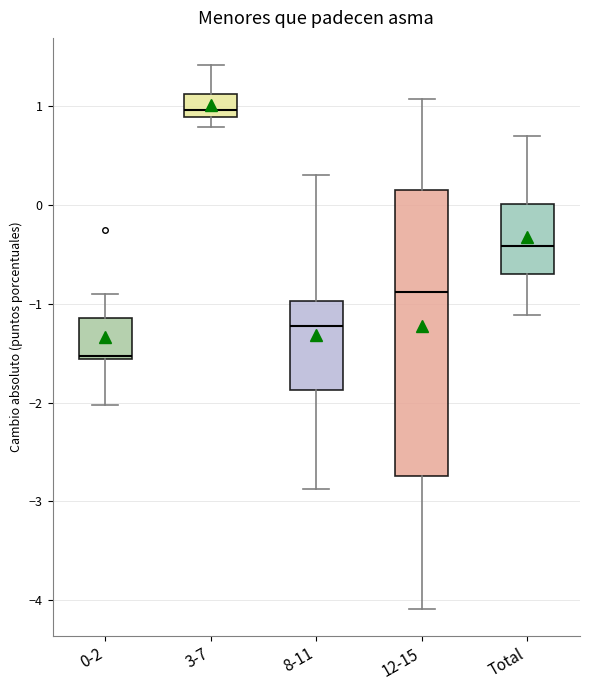

Which box has the lowest median line?

0-2